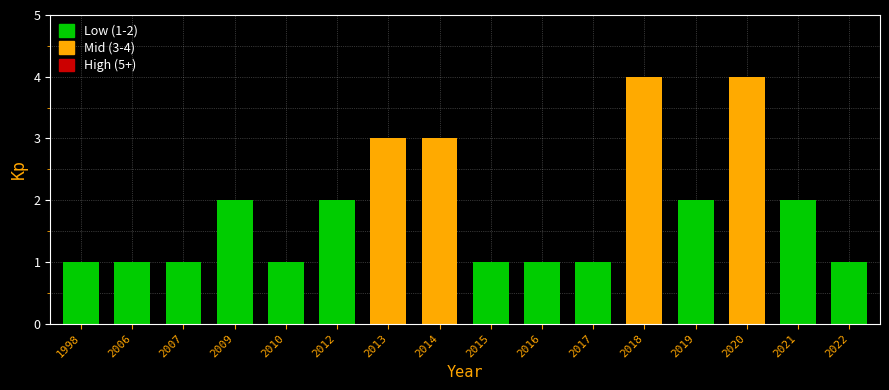

Reading left to right, extract all data points from this chart.

1	1	1	2	1	2	3	3	1	1	1	4	2	4	2	1